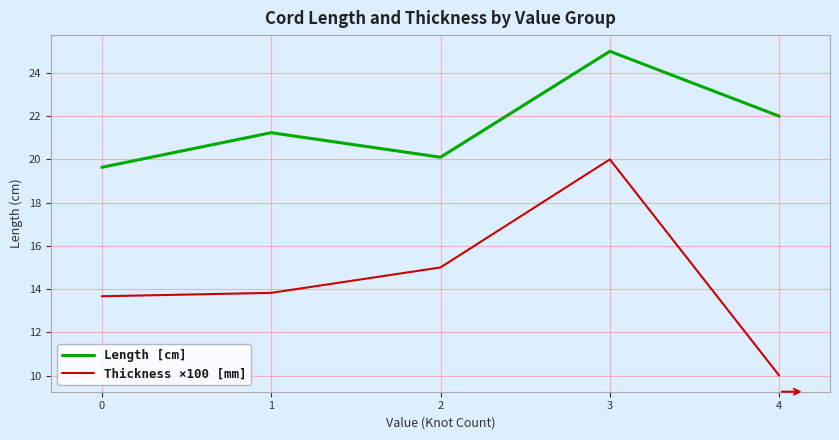

At which category is the sum across all series the highest?

3